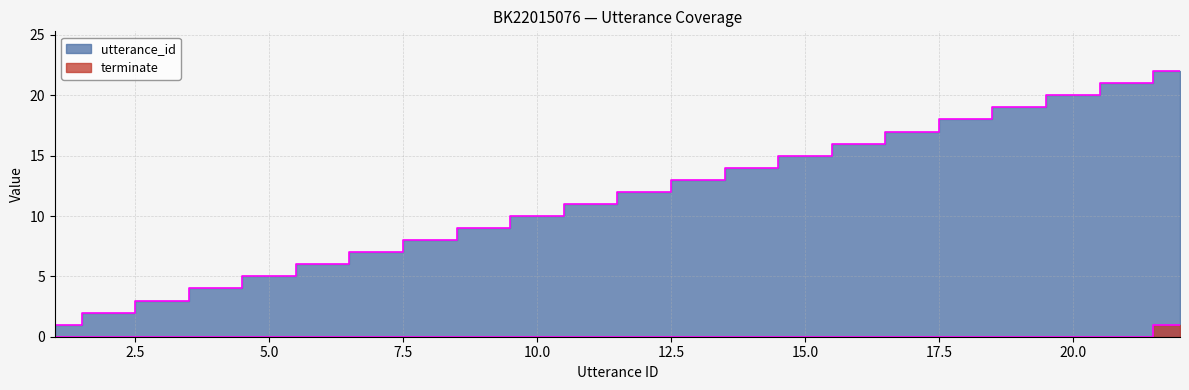

Reading left to right, list all the values displayed in this chart.

utterance_id: 1	2	3	4	5	6	7	8	9	10	11	12	13	14	15	16	17	18	19	20	21	22
terminate: 0	0	0	0	0	0	0	0	0	0	0	0	0	0	0	0	0	0	0	0	0	1